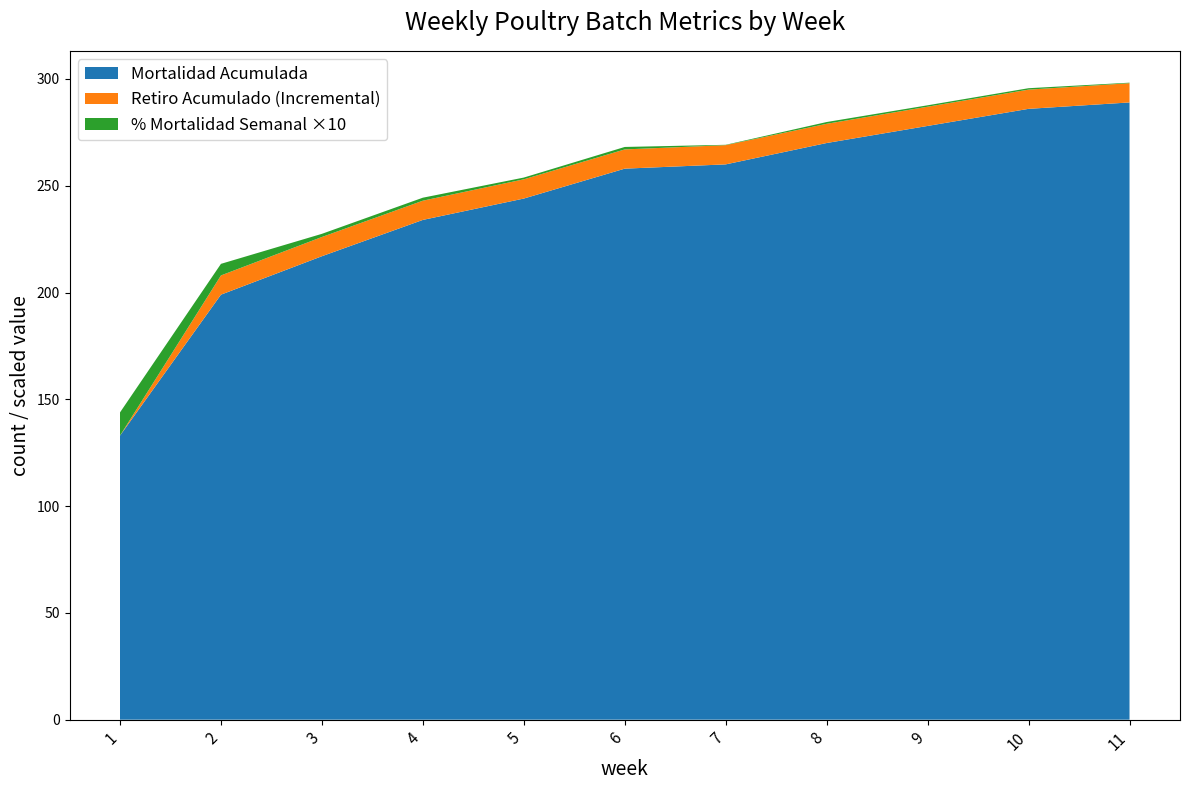

True or false: Mortalidad Acumulada has a value of 278.0 at 9.

True